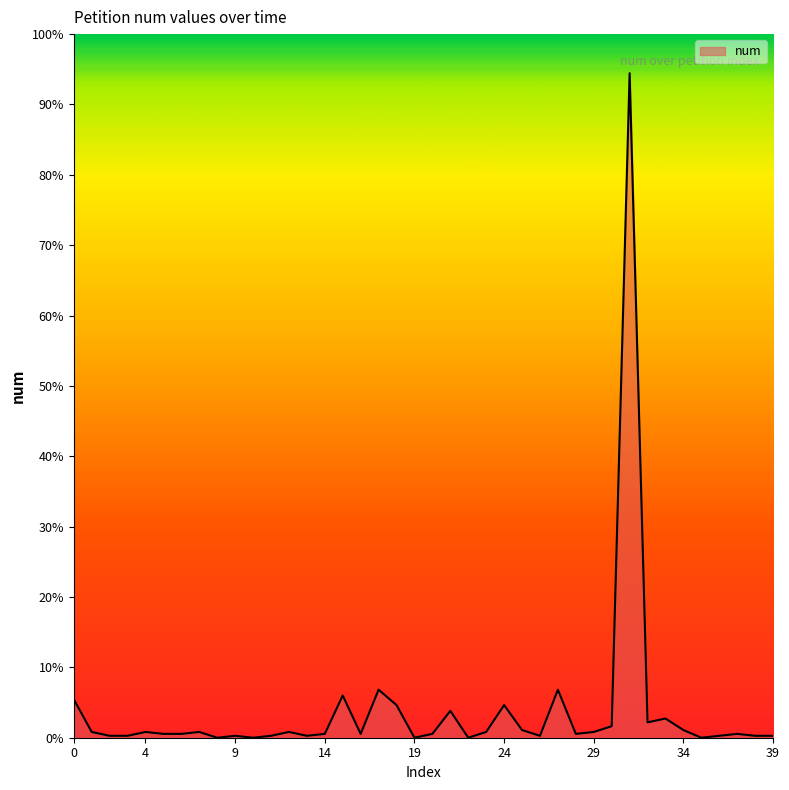

Does the chart have visible grid lines?

No